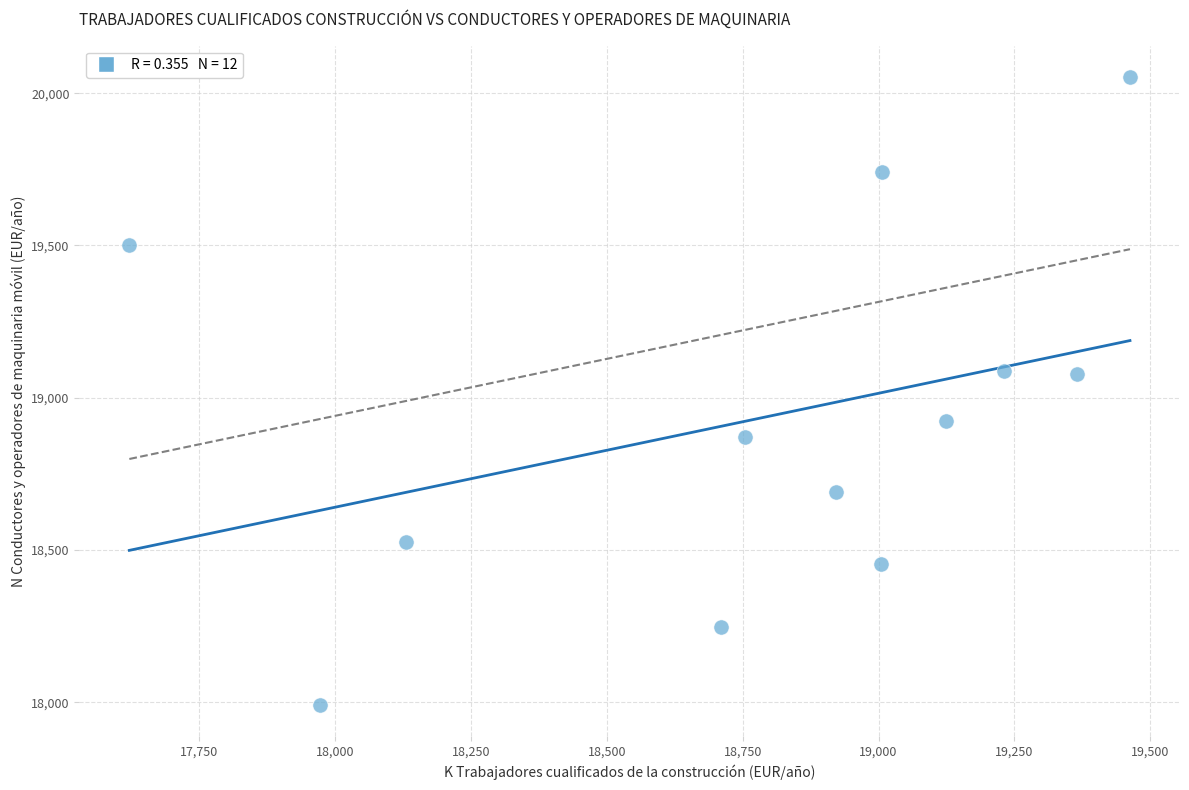

What is the range of X values (max minus min)?

1841.6